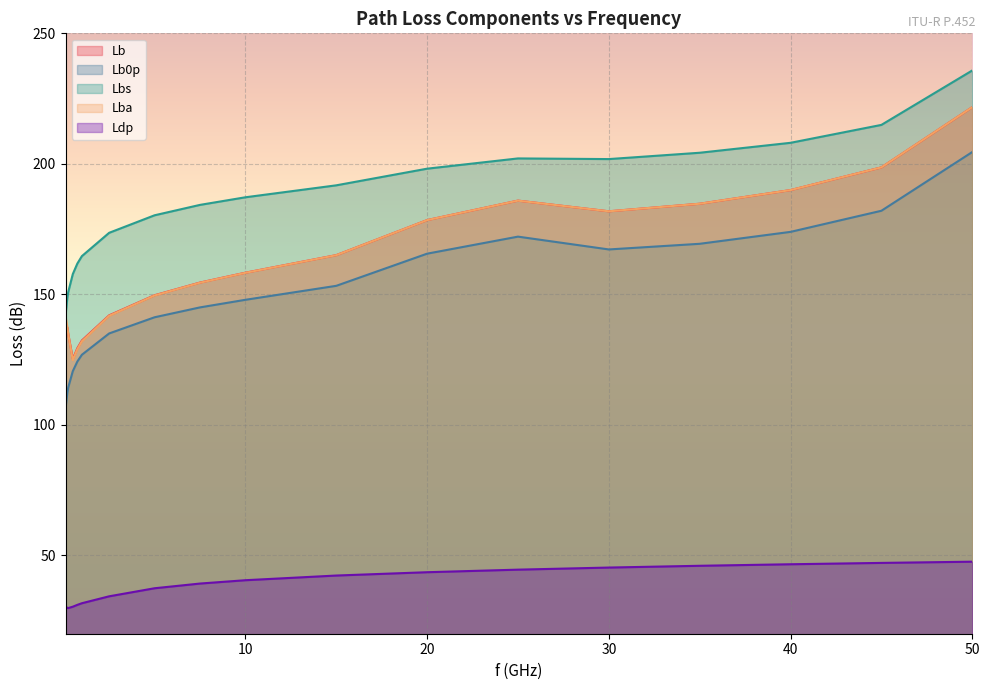

Reading left to right, extract all data points from this chart.

Lb: 136.7	137.4	134.8	125.3	129.4	132.3	142.0	149.7	154.5	158.3	165.0	178.5	185.9	181.8	184.7	190.0	198.7	221.7
Lb0p: 106.3	112.4	114.4	120.6	124.3	126.9	135.0	141.2	145.0	147.9	153.3	165.6	172.1	167.2	169.4	173.9	182.0	204.5
Lbs: 142.1	148.8	150.9	157.8	161.8	164.7	173.6	180.3	184.3	187.2	191.8	198.2	202.1	201.8	204.3	208.1	214.9	235.8
Lba: 141.7	137.4	134.8	124.8	129.0	132.0	141.8	149.6	154.5	158.3	165.0	178.4	185.9	181.8	184.7	190.0	198.7	221.7
Ldp: 30.5	29.9	29.8	30.4	31.1	31.7	34.3	37.4	39.2	40.5	42.3	43.6	44.5	45.3	46.0	46.6	47.1	47.6